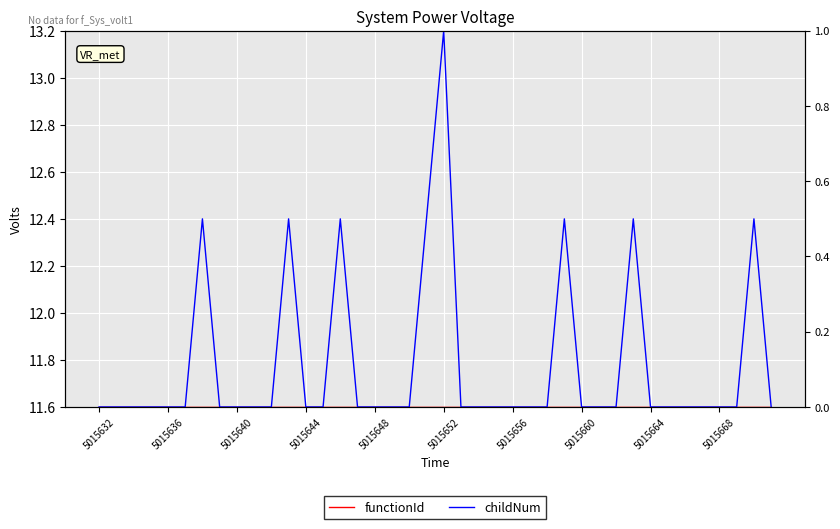

What is the highest value of the childNum series?

1.0